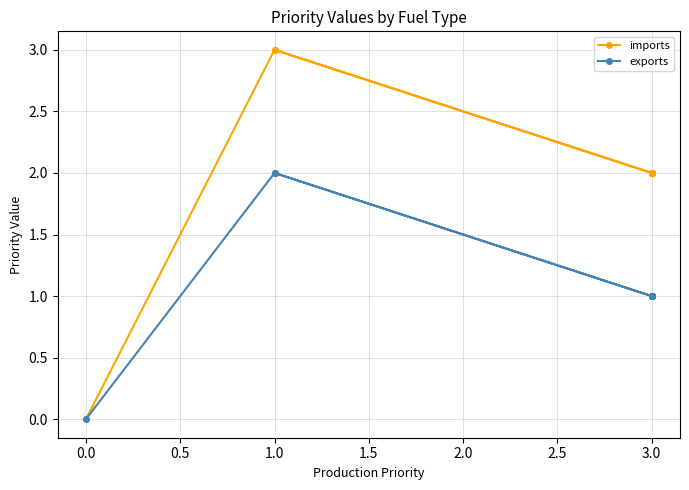

How many values in exports are above zero?

15